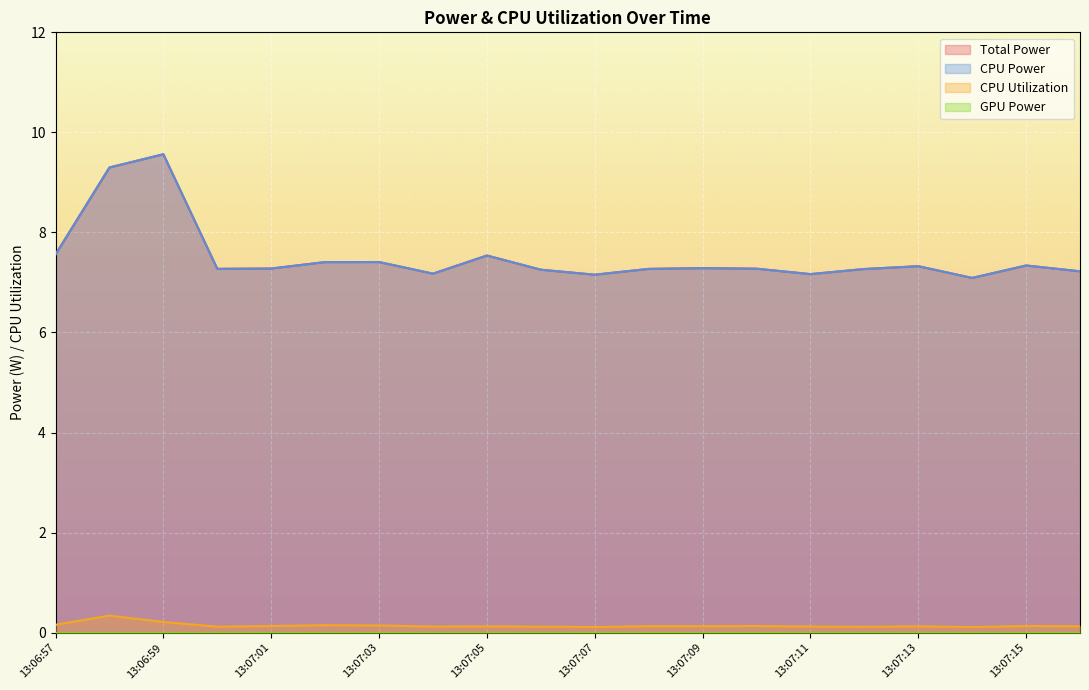

Which has a higher value, 13:07:14 or 13:07:03?

13:07:03